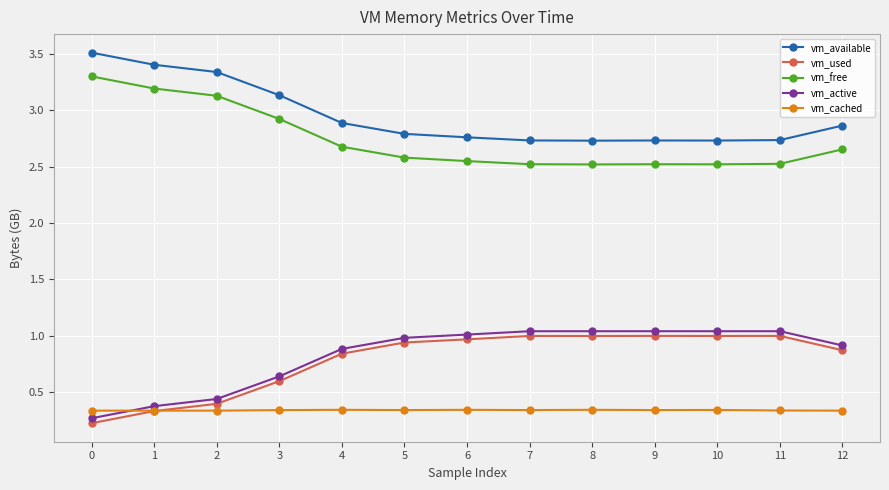

What is the maximum value shown in the chart?

3.5